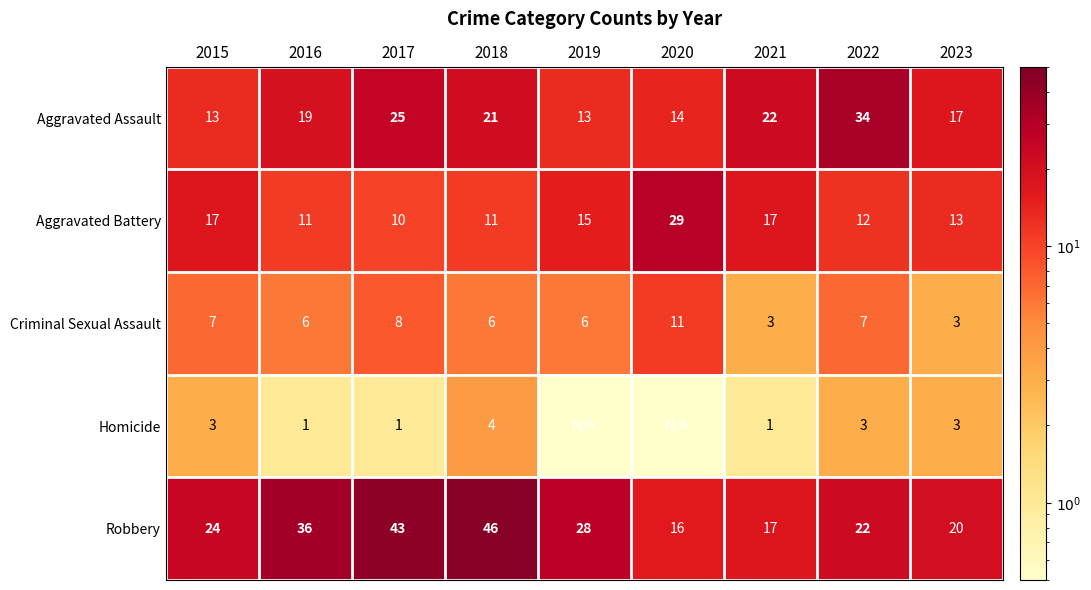

At 2017, list the series in order from largest to smallest.

Robbery, Aggravated Assault, Aggravated Battery, Criminal Sexual Assault, Homicide